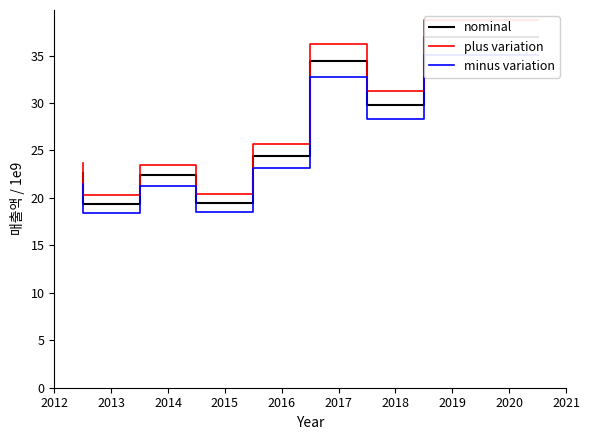

Reading left to right, extract all data points from this chart.

nominal: 22.6	19.4	22.4	19.5	24.4	34.5	29.8	36.9	36.9
plus variation: 23.7	20.3	23.5	20.4	25.6	36.2	31.3	38.8	38.8
minus variation: 21.4	18.4	21.3	18.5	23.2	32.7	28.3	35.1	35.1